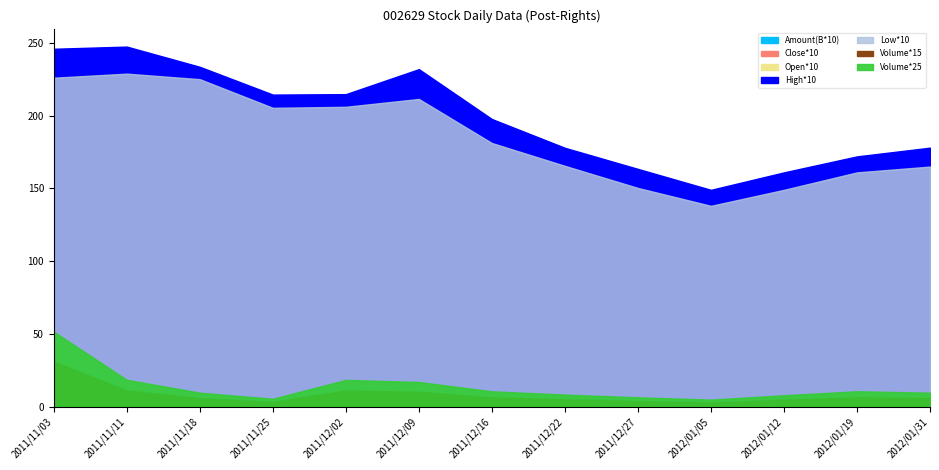

In Amount, how many points are higher than both neighbors (excluding endpoints)?

2